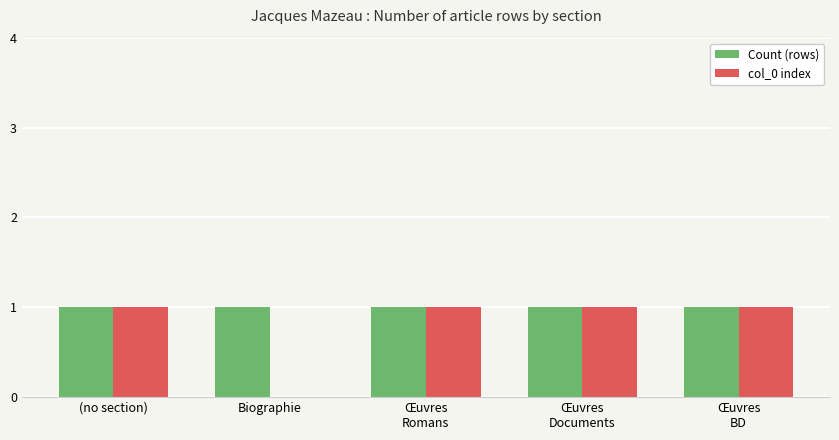

How many groups of bars are there?

5